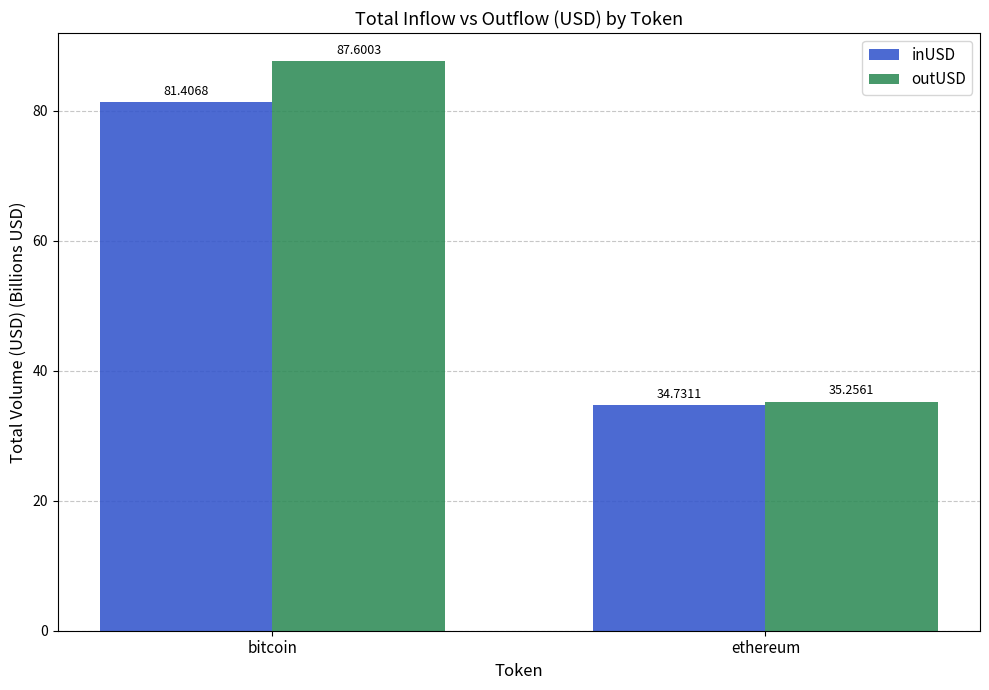

At which label does inUSD reach its minimum?

ethereum